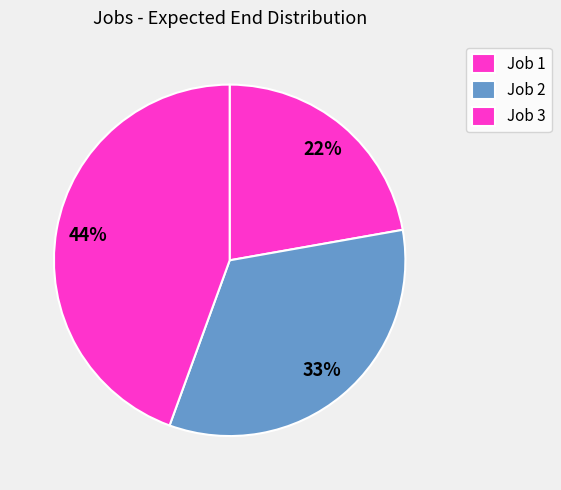

Which category has the smallest portion of the pie?

1